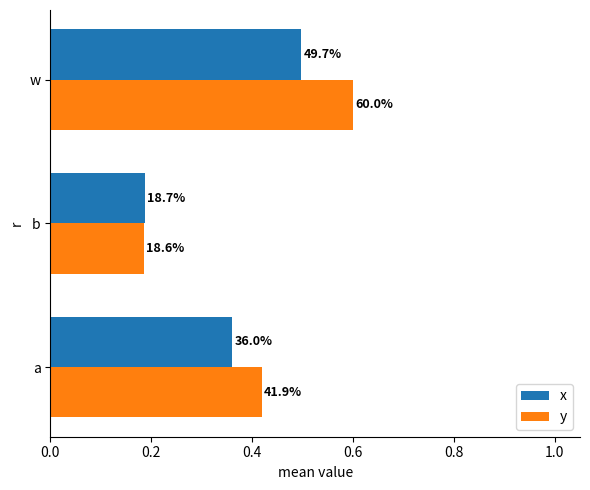

What is the average value of the y series?

0.4